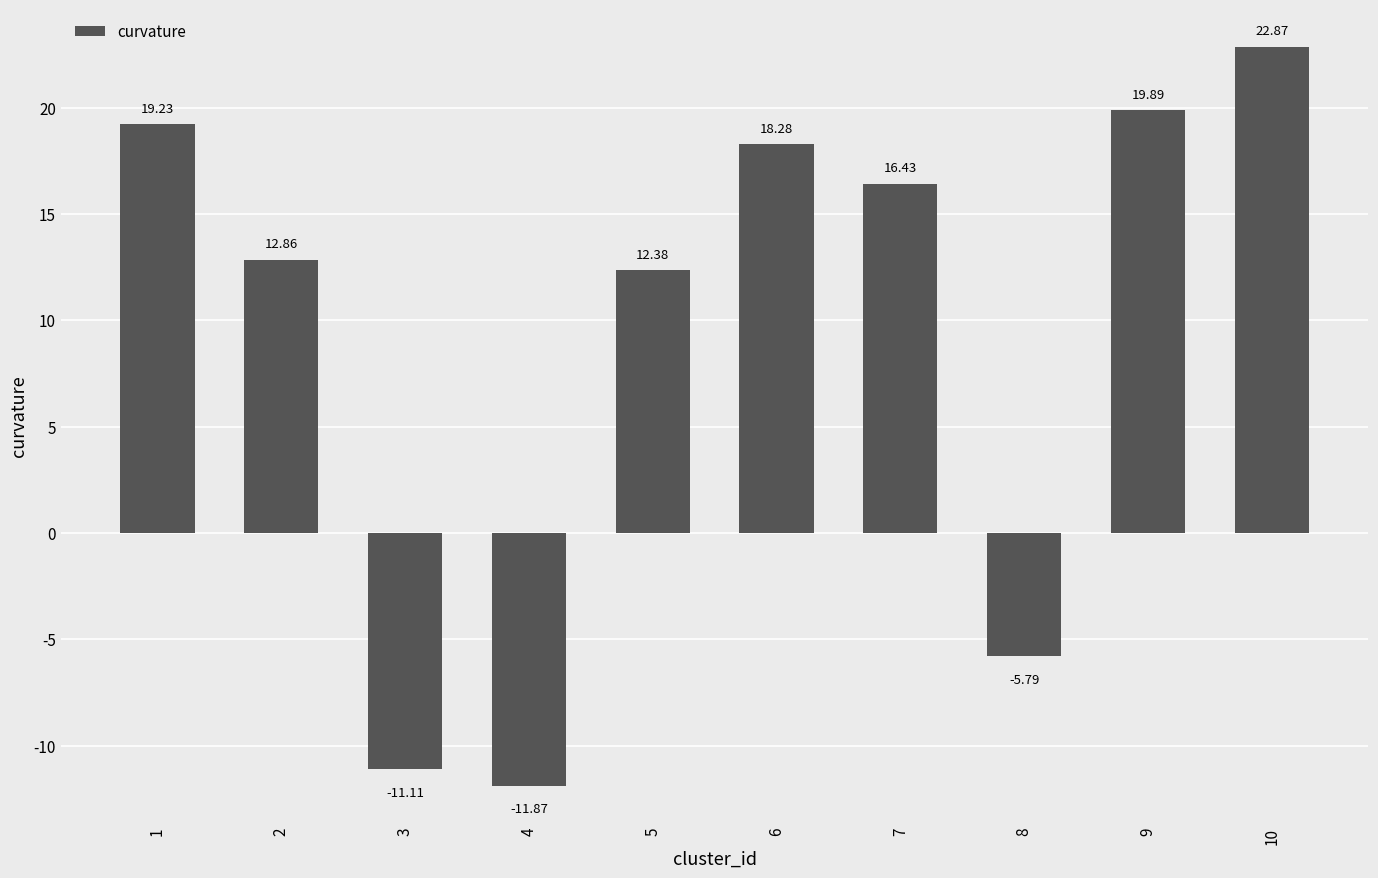

Reading left to right, list all the values displayed in this chart.

1=19.2	2=12.9	3=-11.1	4=-11.9	5=12.4	6=18.3	7=16.4	8=-5.8	9=19.9	10=22.9